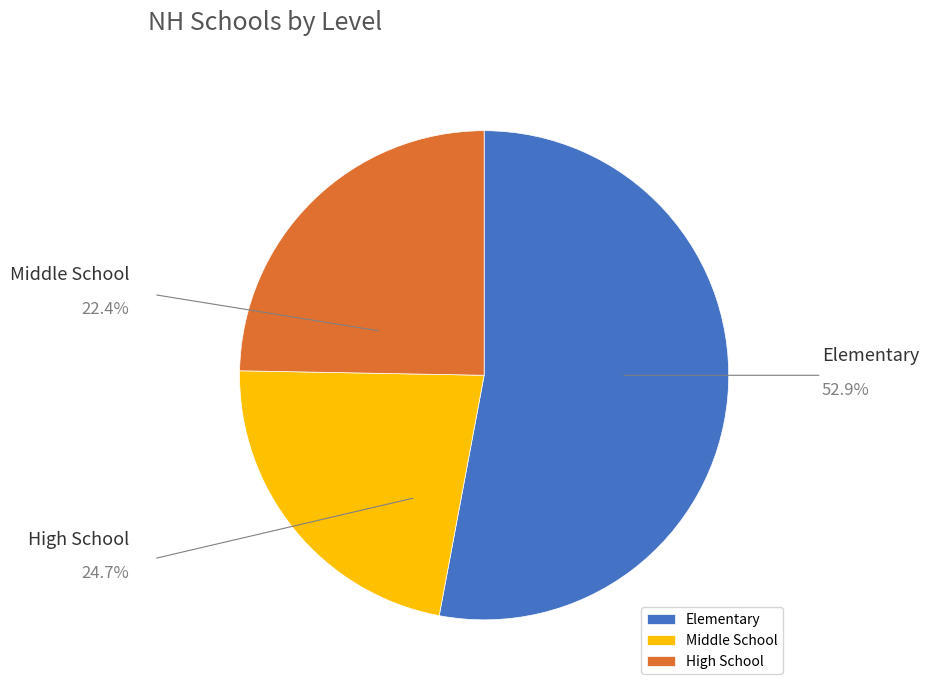

What is the smallest slice in the pie chart?

Middle School